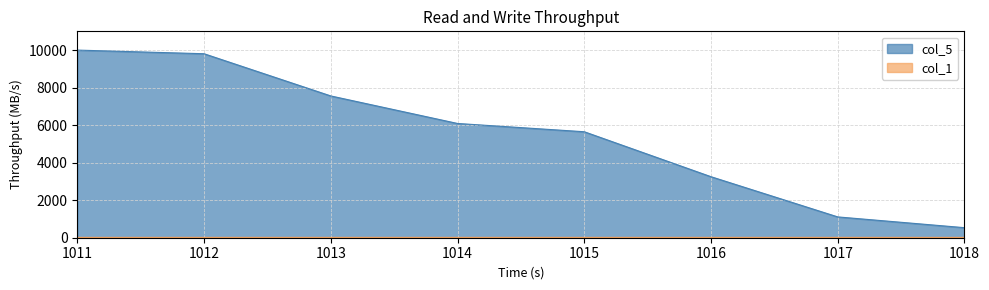

True or false: there are more than 0 points higher than both neighbors.

False